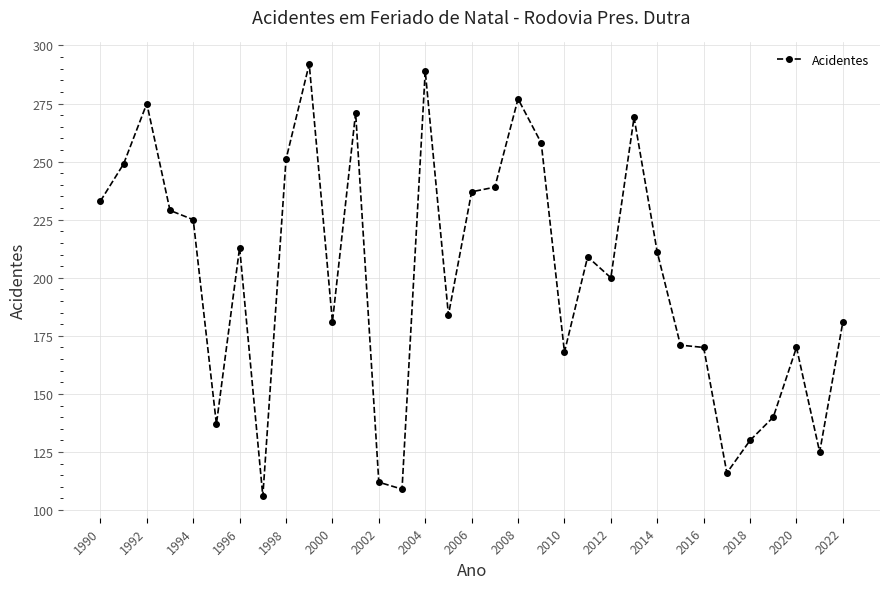

Reading left to right, transcribe all the data shown in this chart.

233	249	275	229	225	137	213	106	251	292	181	271	112	109	289	184	237	239	277	258	168	209	200	269	211	171	170	116	130	140	170	125	181